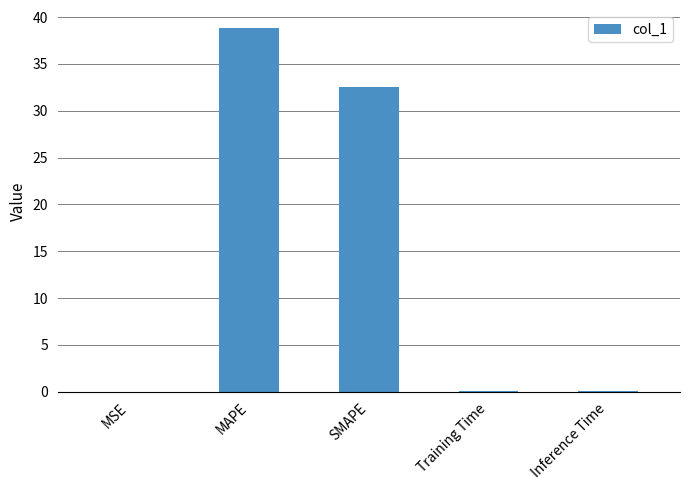

The chart shows a value of 32.5 at SMAPE. True or false?

True